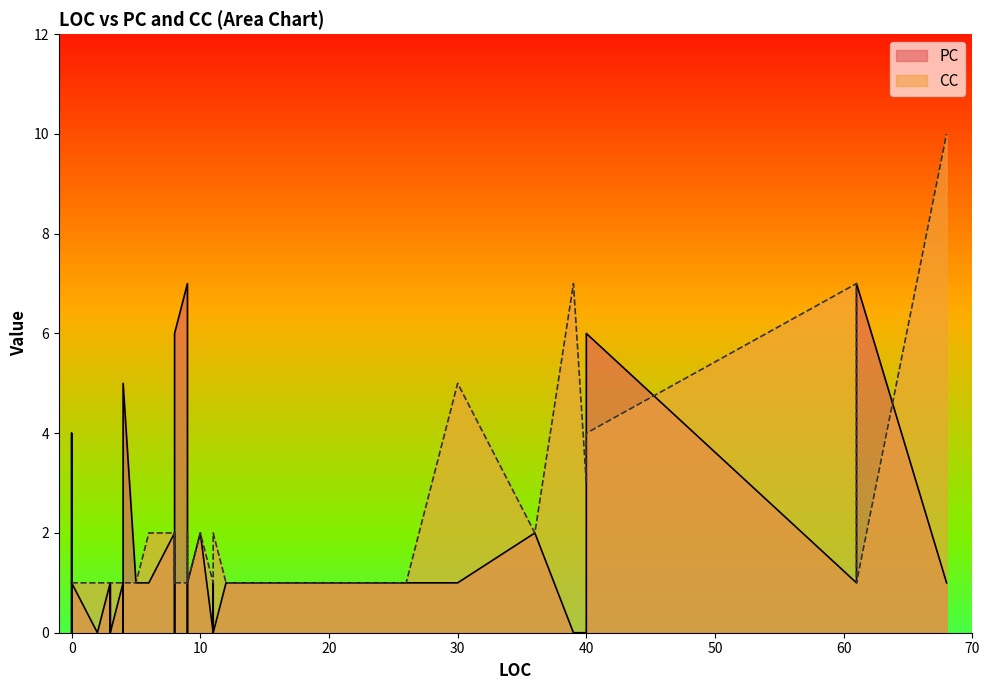

The value of CC at 39 is 3. True or false?

False